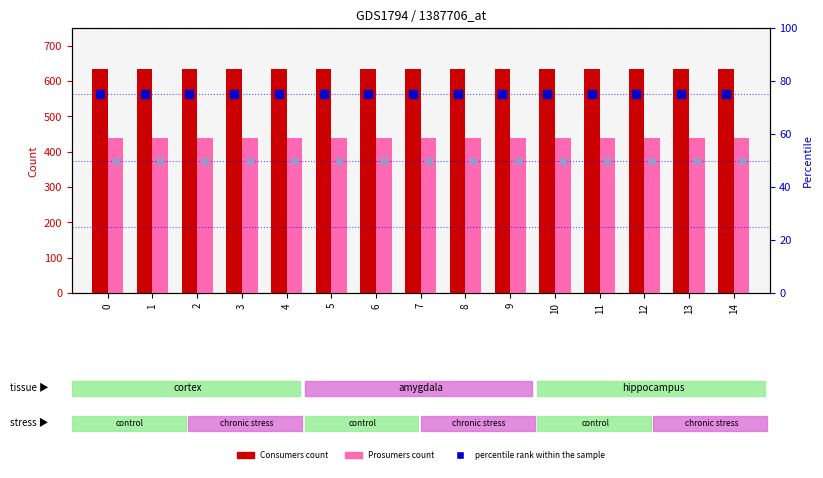

What is the total value across all series at 14?

1200